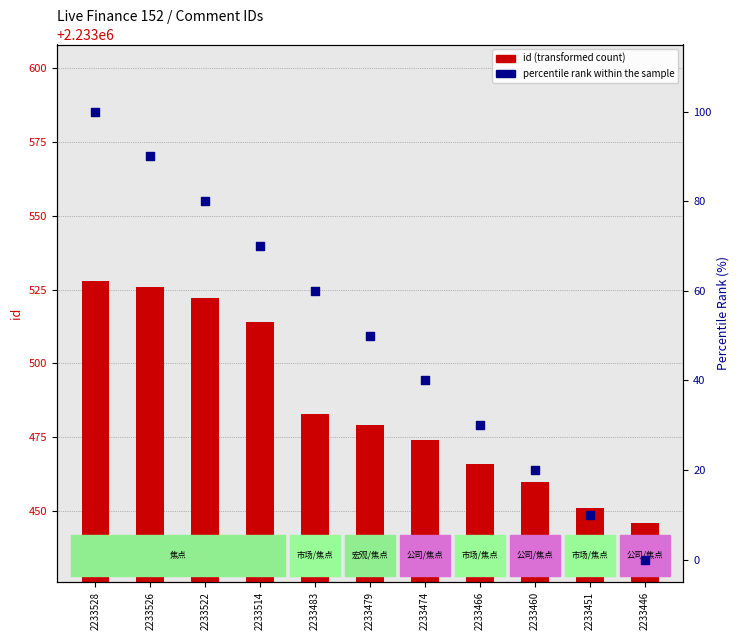

Which series has the widest spread of Y values?

percentile rank within the sample